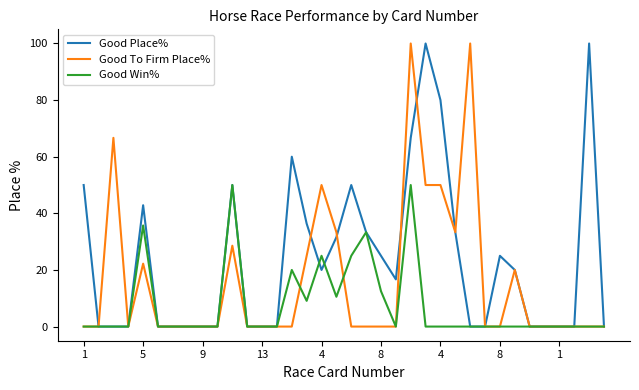

What is the greatest value displayed?

100.0